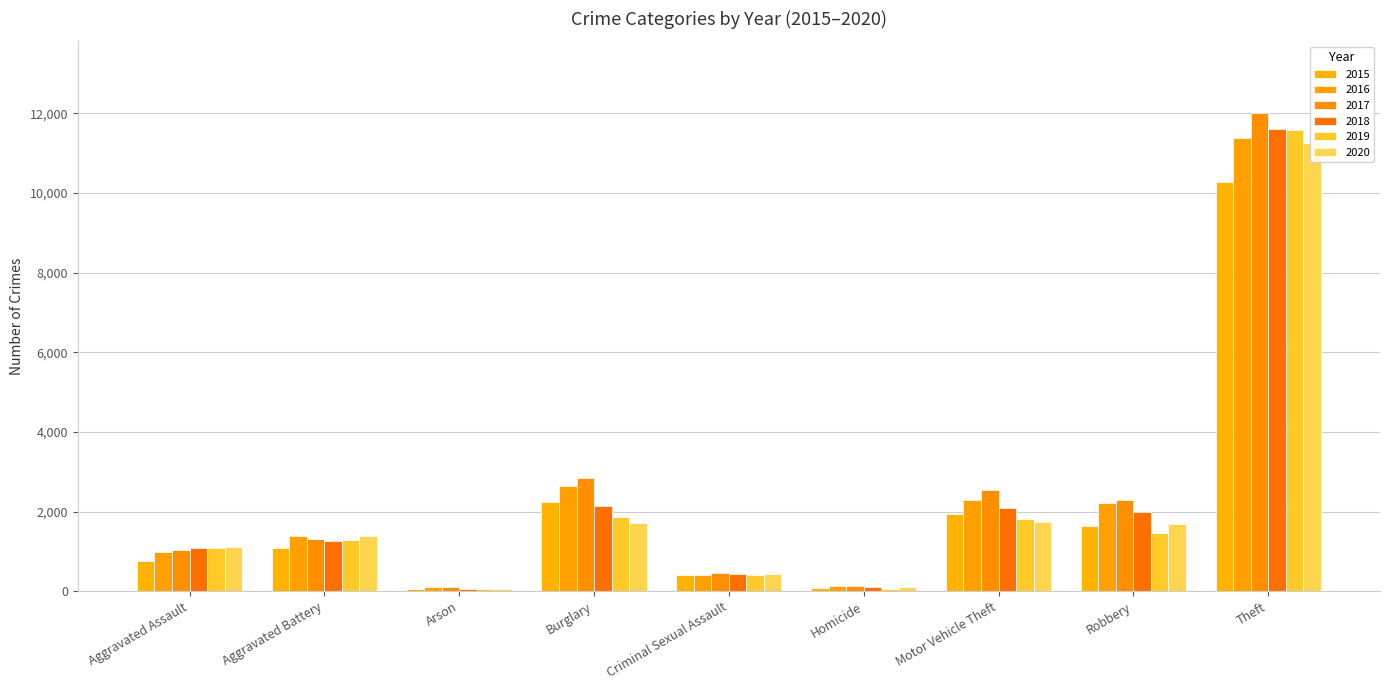

Reading left to right, list all the values displayed in this chart.

2015: 768	1083	66	2245	409	71	1941	1639	10270
2016: 980	1393	96	2642	410	130	2290	2206	11373
2017: 1042	1312	99	2830	468	128	2535	2302	12005
2018: 1087	1252	62	2130	420	106	2096	1990	11612
2019: 1089	1292	67	1862	412	65	1820	1470	11585
2020: 1112	1390	67	1722	429	97	1743	1682	11263